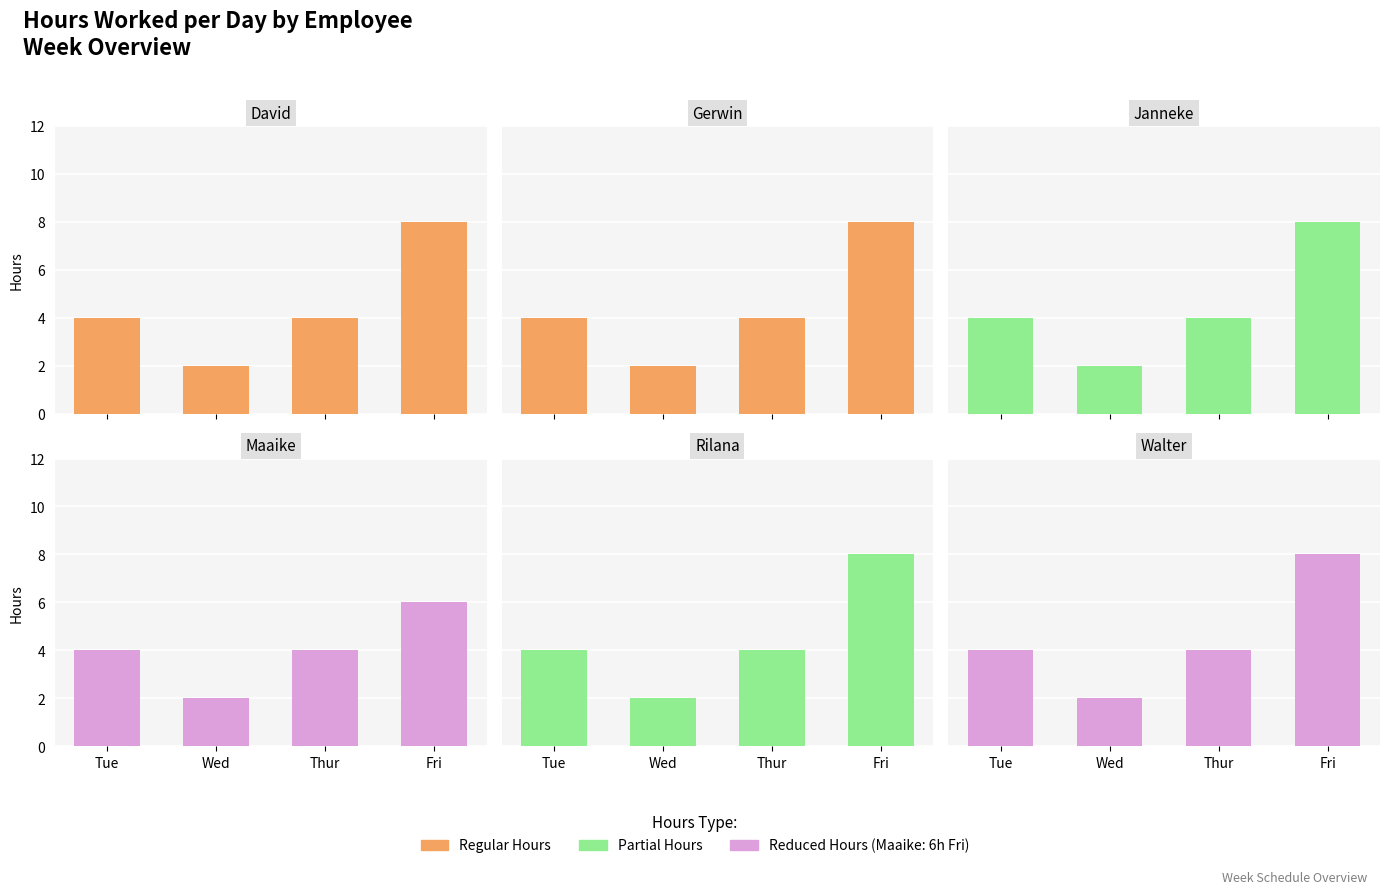

Where is Rilana nearest to the value 5?

Tue